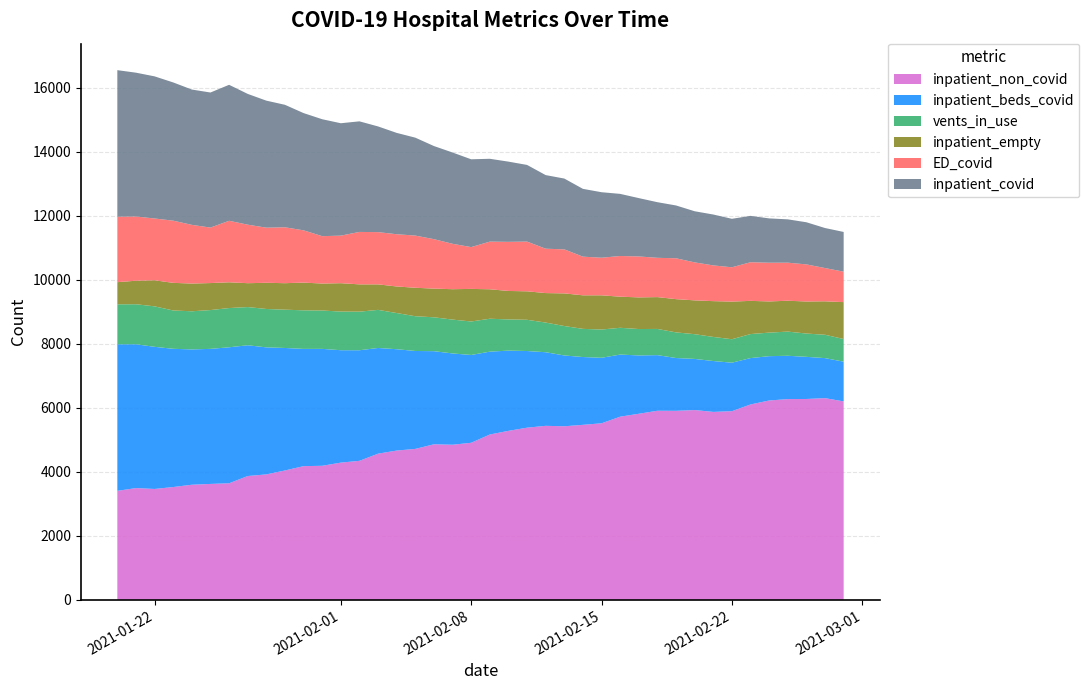

Does the chart have visible grid lines?

Yes